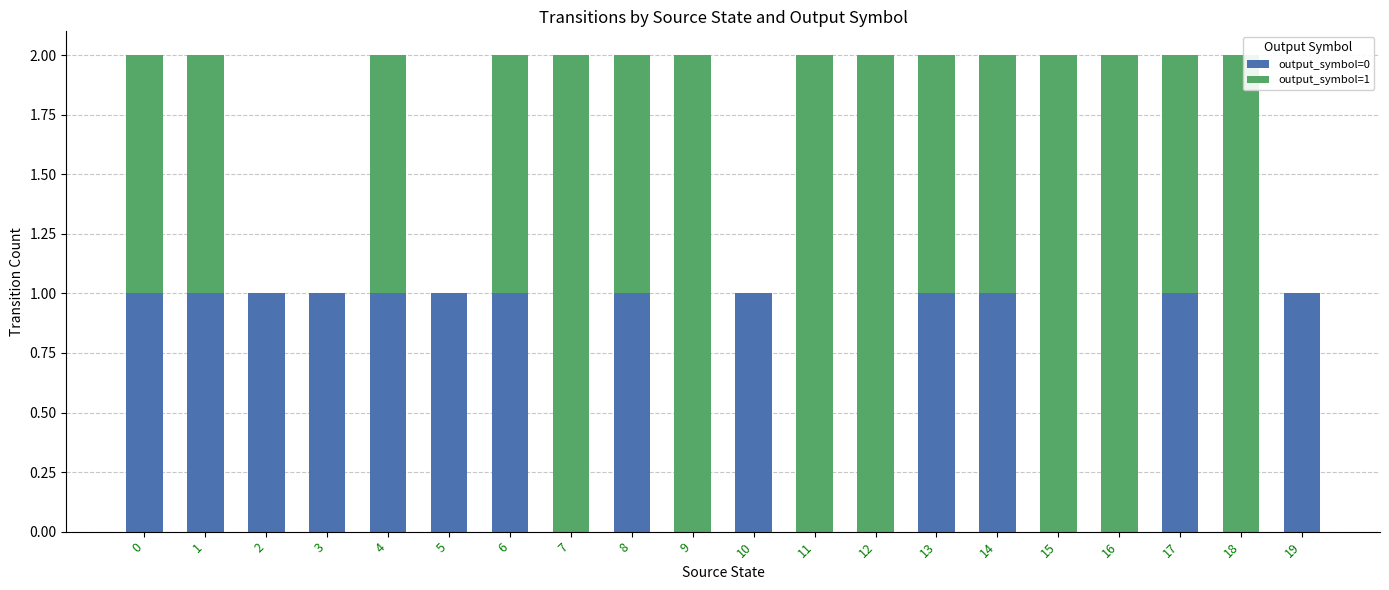

The output_symbol=0 series shows 0 at 18. True or false?

True